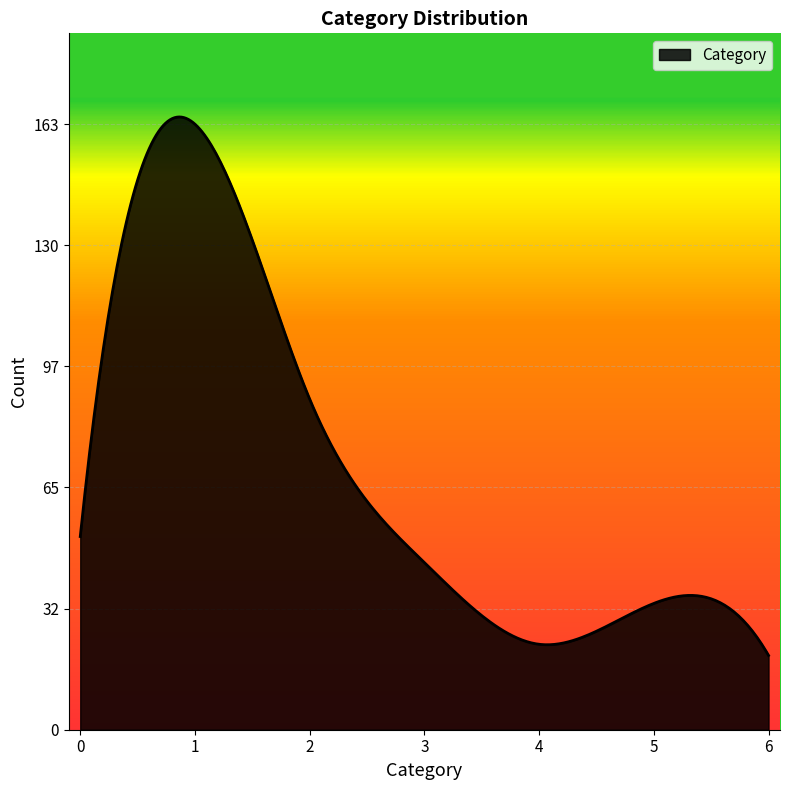

What is the difference between the maximum and minimum values?

144.9